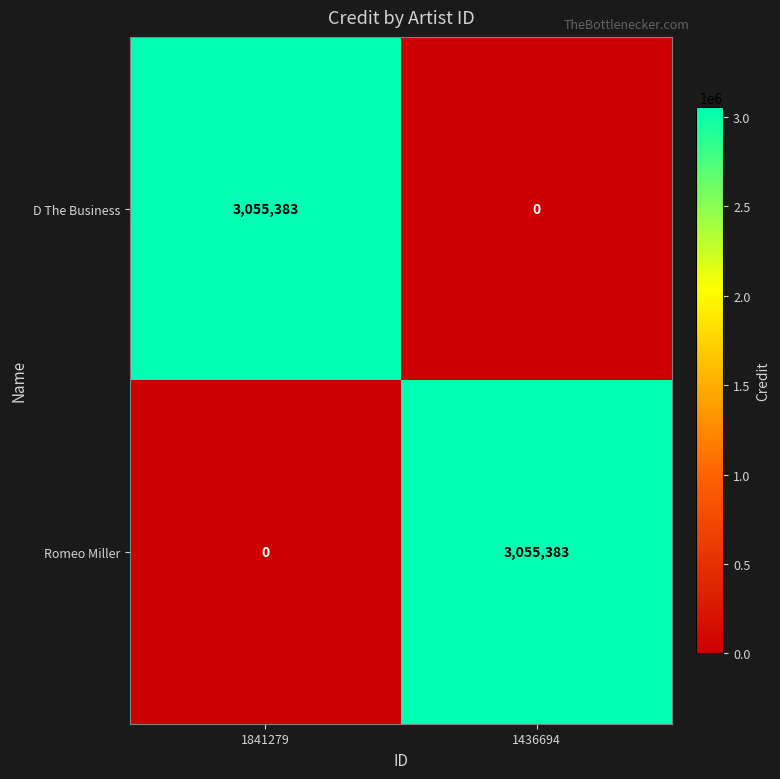

What is the difference between the highest and lowest values at 1436694?

3055383